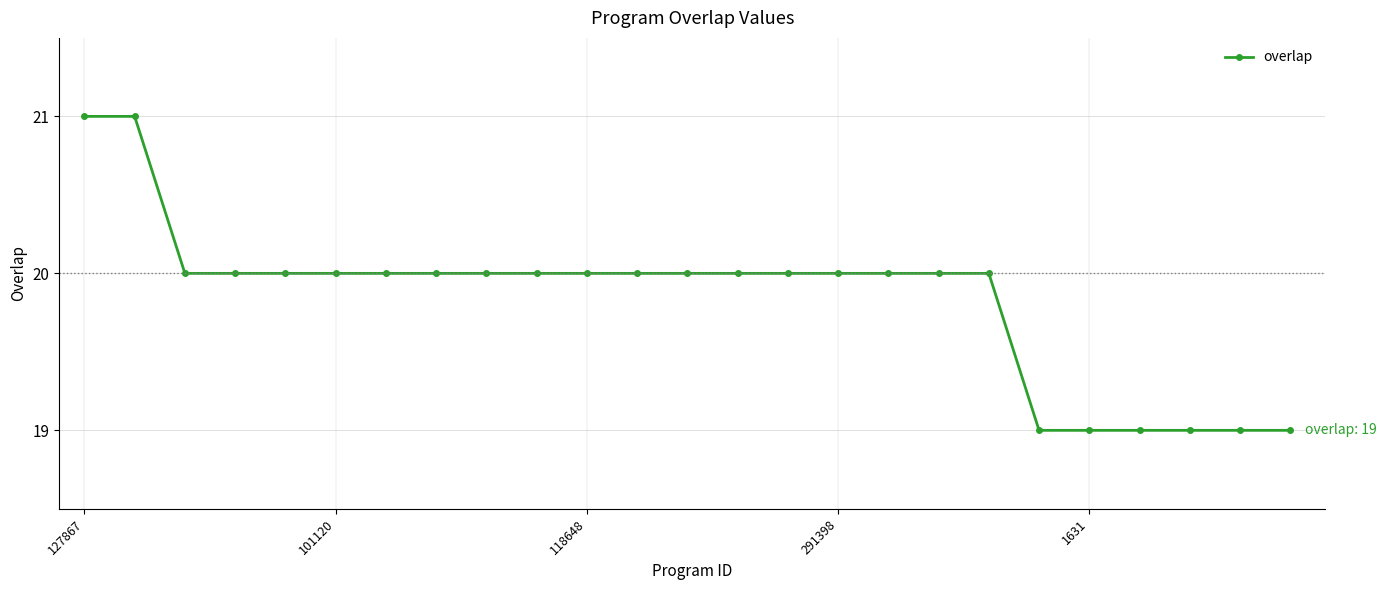

Is this an area chart (filled region under the line)?

No